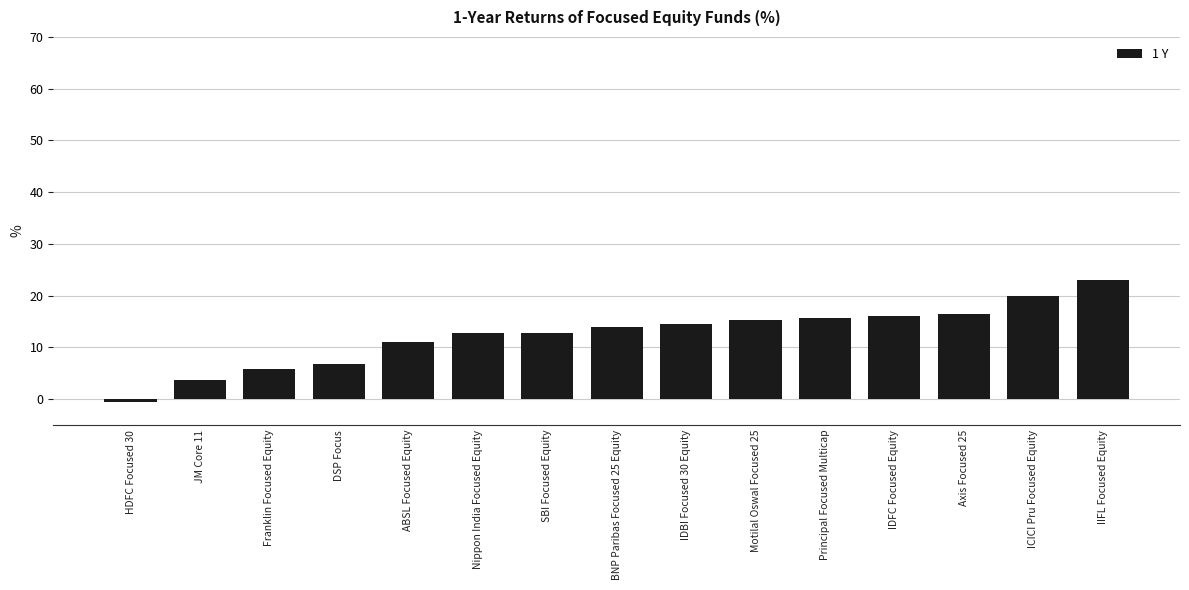

What value does the data have at IIFL Focused Equity?

23.1